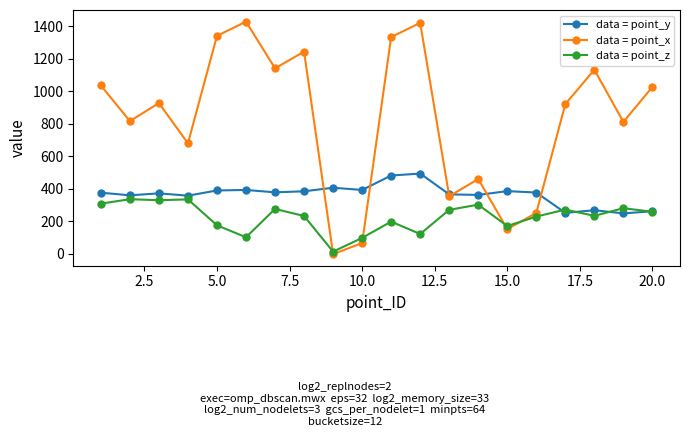

Which series has the largest total across all categories?

data = point_x